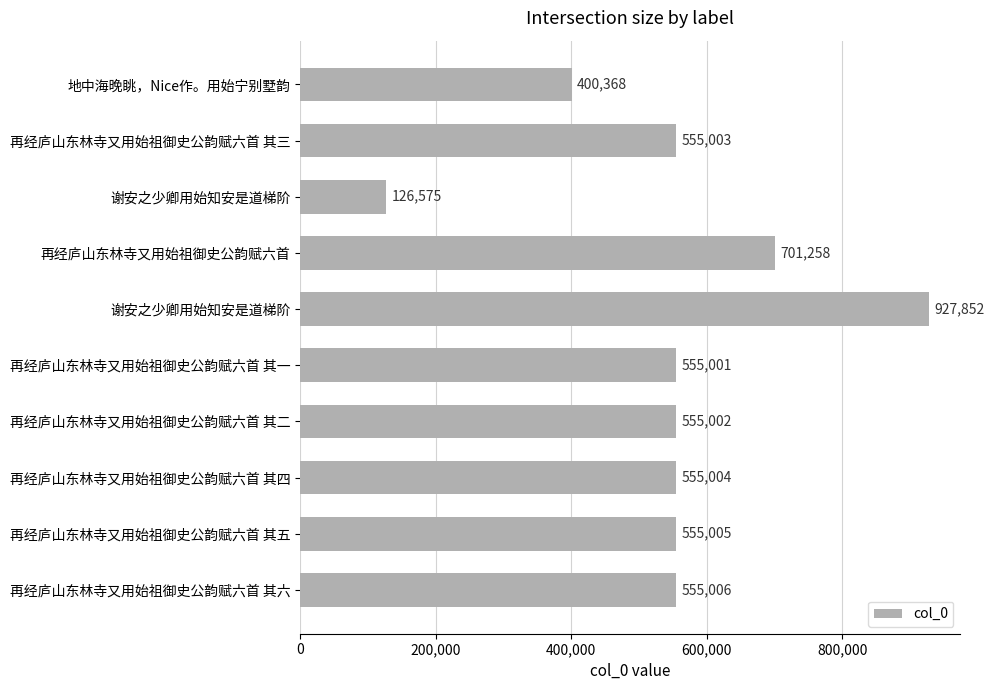

Are the bars grouped side by side (vs. stacked)?

No